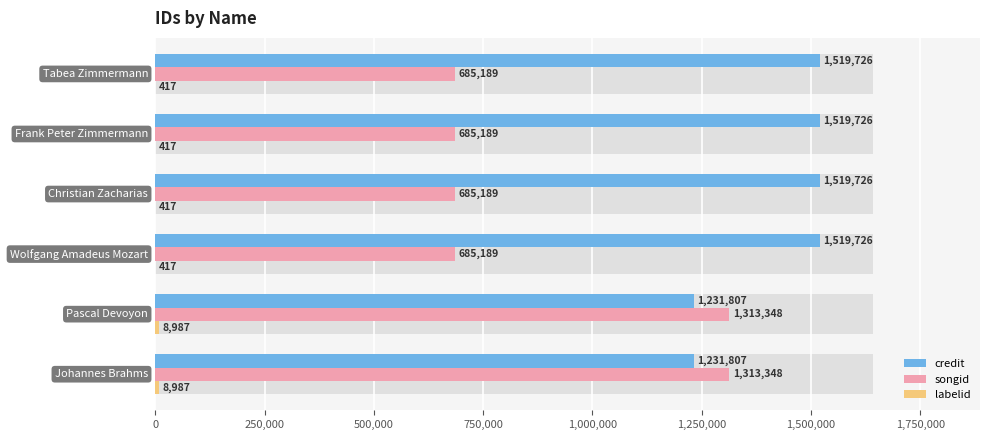

How many bars are there in total?

18